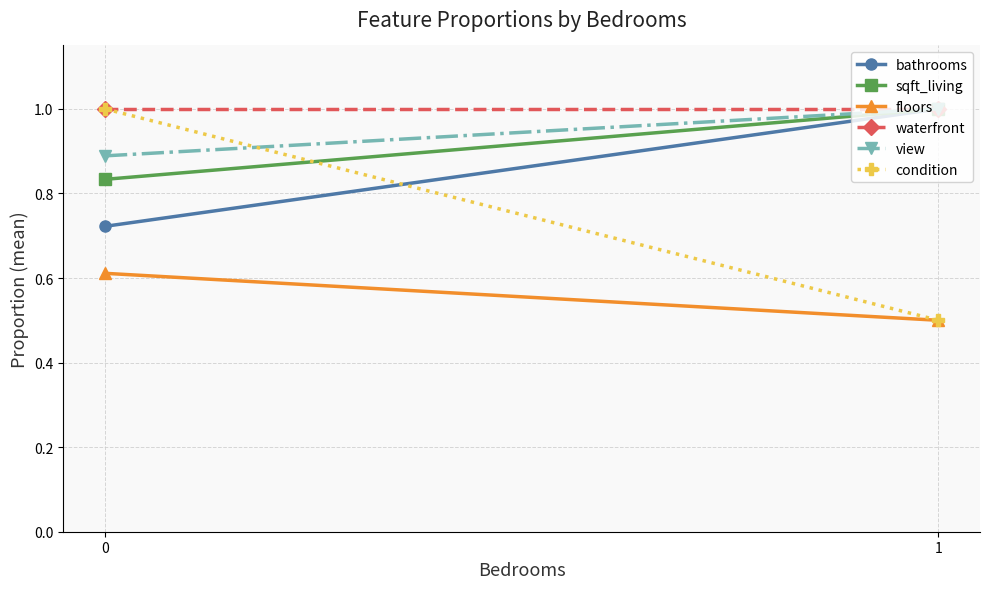

How many distinct data groups are displayed?

6